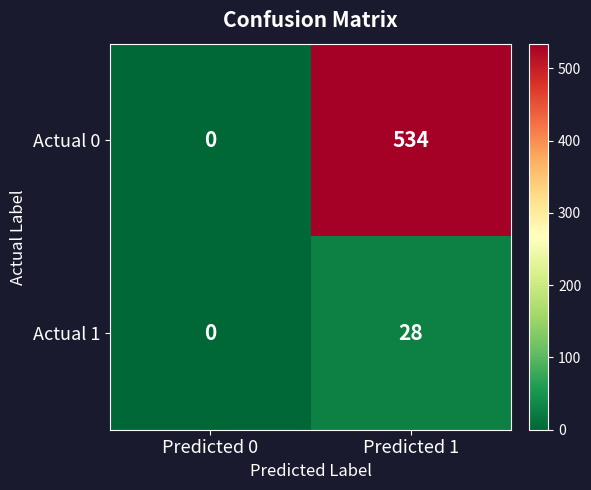

What is the total value across all series at Predicted 1?

562